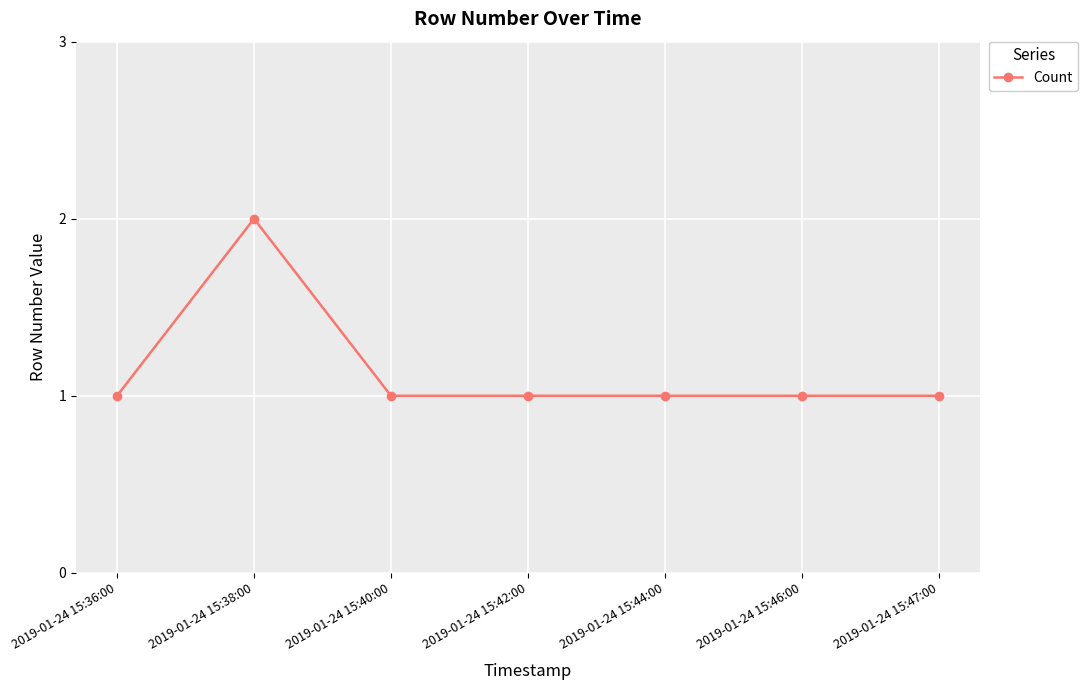

What is the sum of the values at 2019-01-24 15:38:00 and 2019-01-24 15:40:00?

3